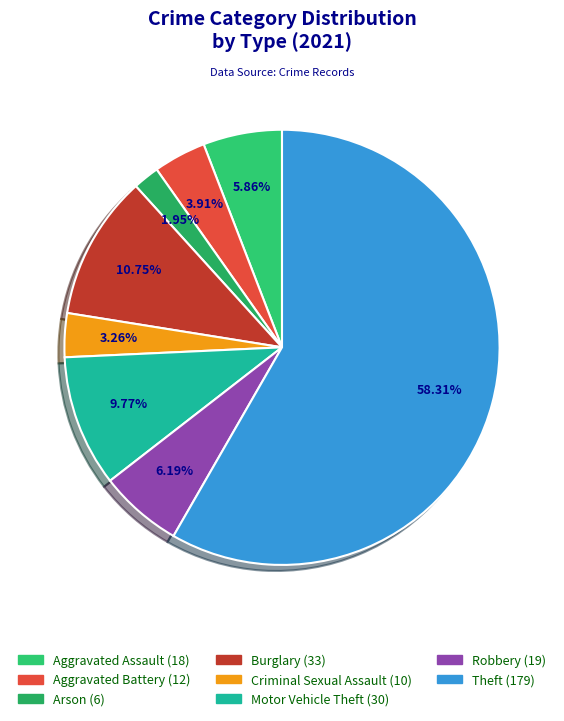

To the nearest percent, what is the combined percentage of Arson and Aggravated Assault?

8%